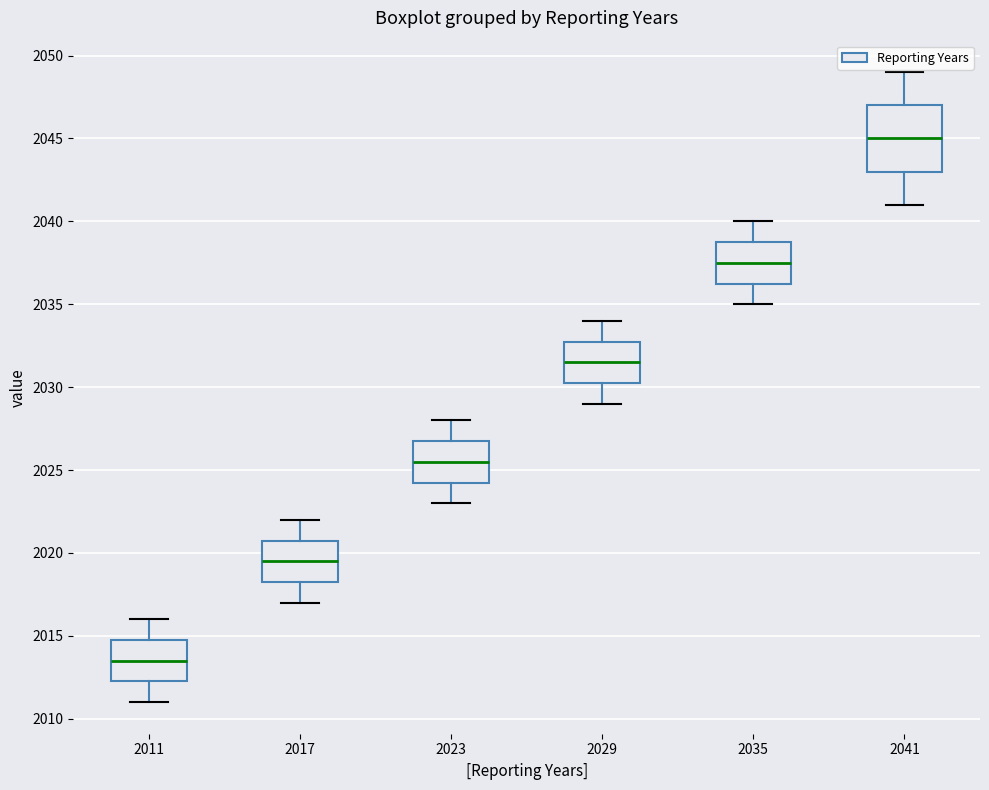

Which box has the highest median line?

2041